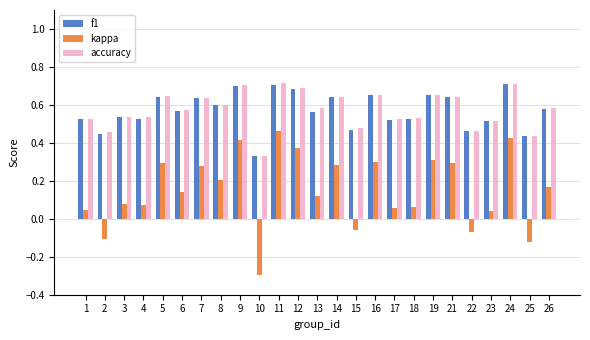

True or false: kappa has a value of 0.1 at 24.

False